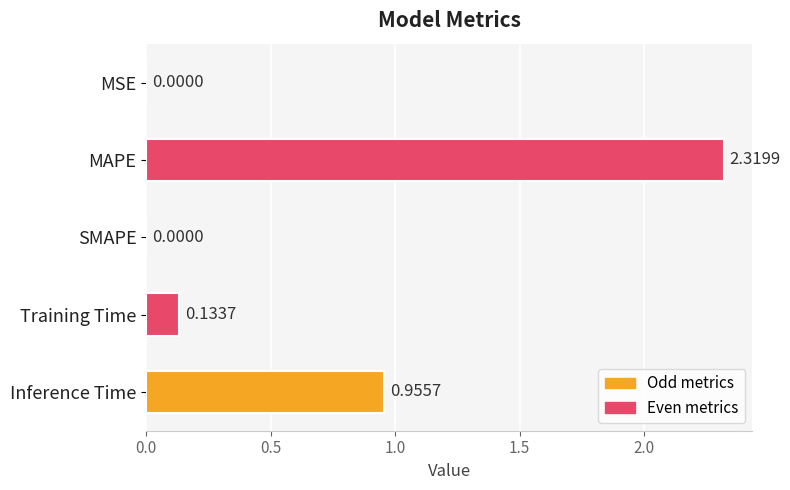

Which label corresponds to the largest value in the chart?

MAPE